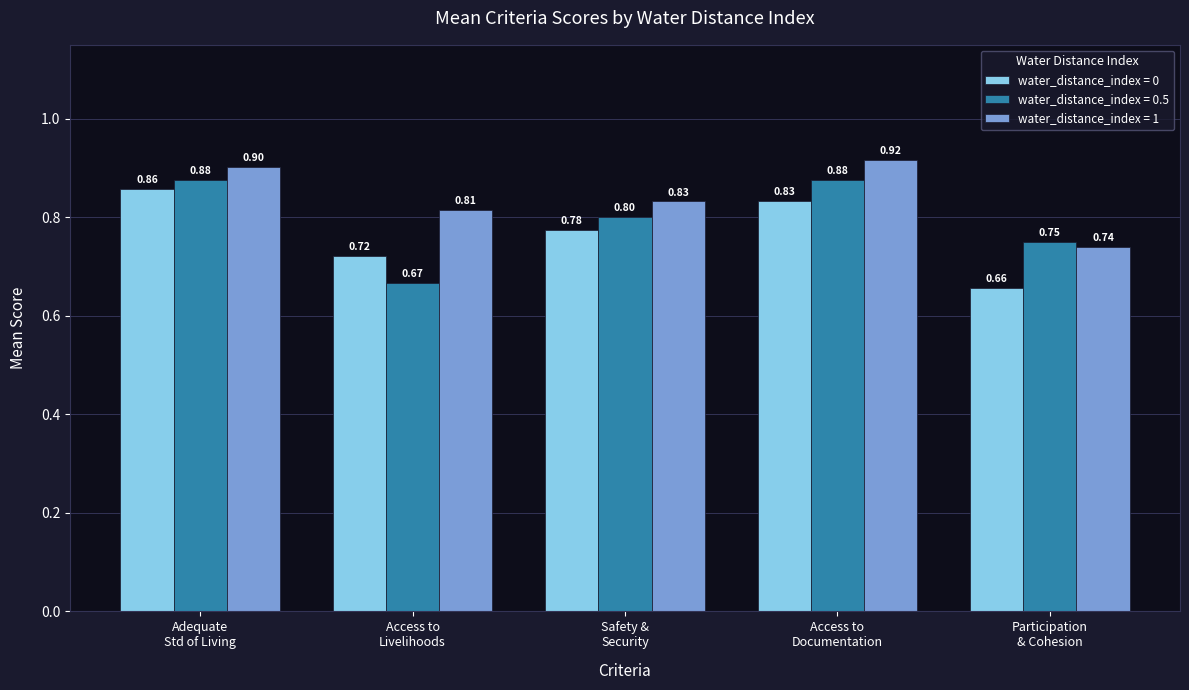

What is the average value of the water_distance_index = 0 series?

0.8